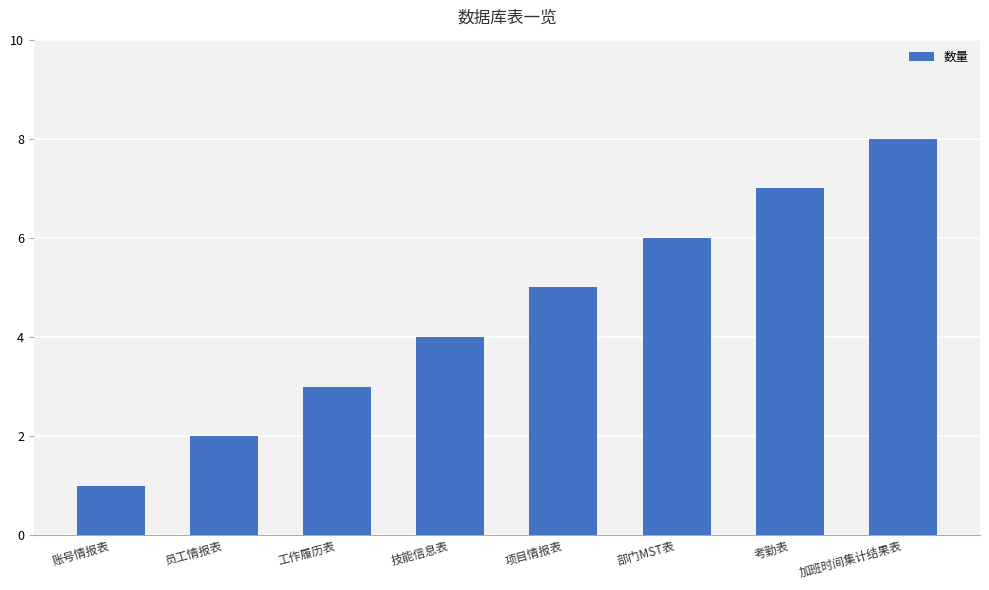

What is the approximate value at 工作履历表?

3